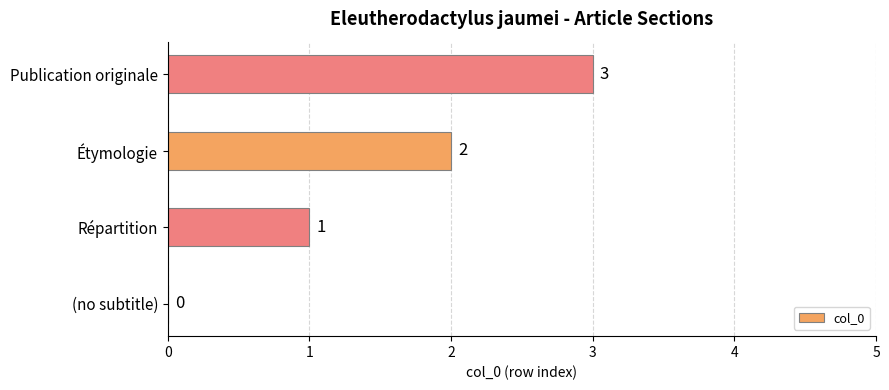

Where is the data nearest to the value 1?

Répartition